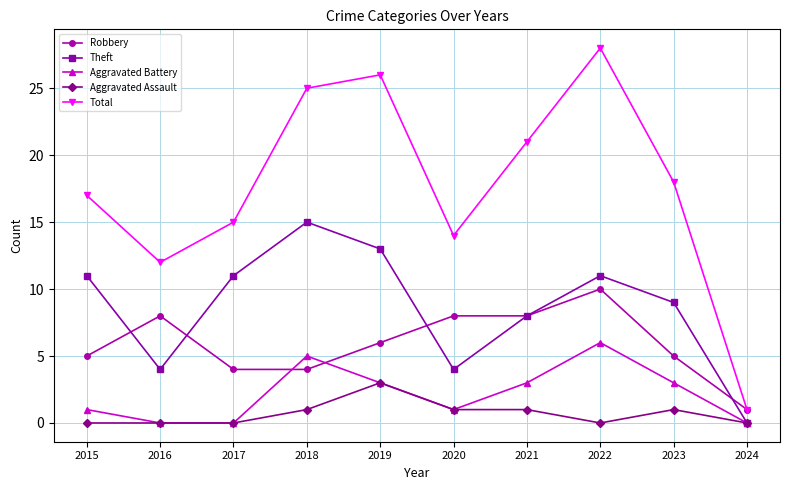

Does the chart have visible grid lines?

Yes